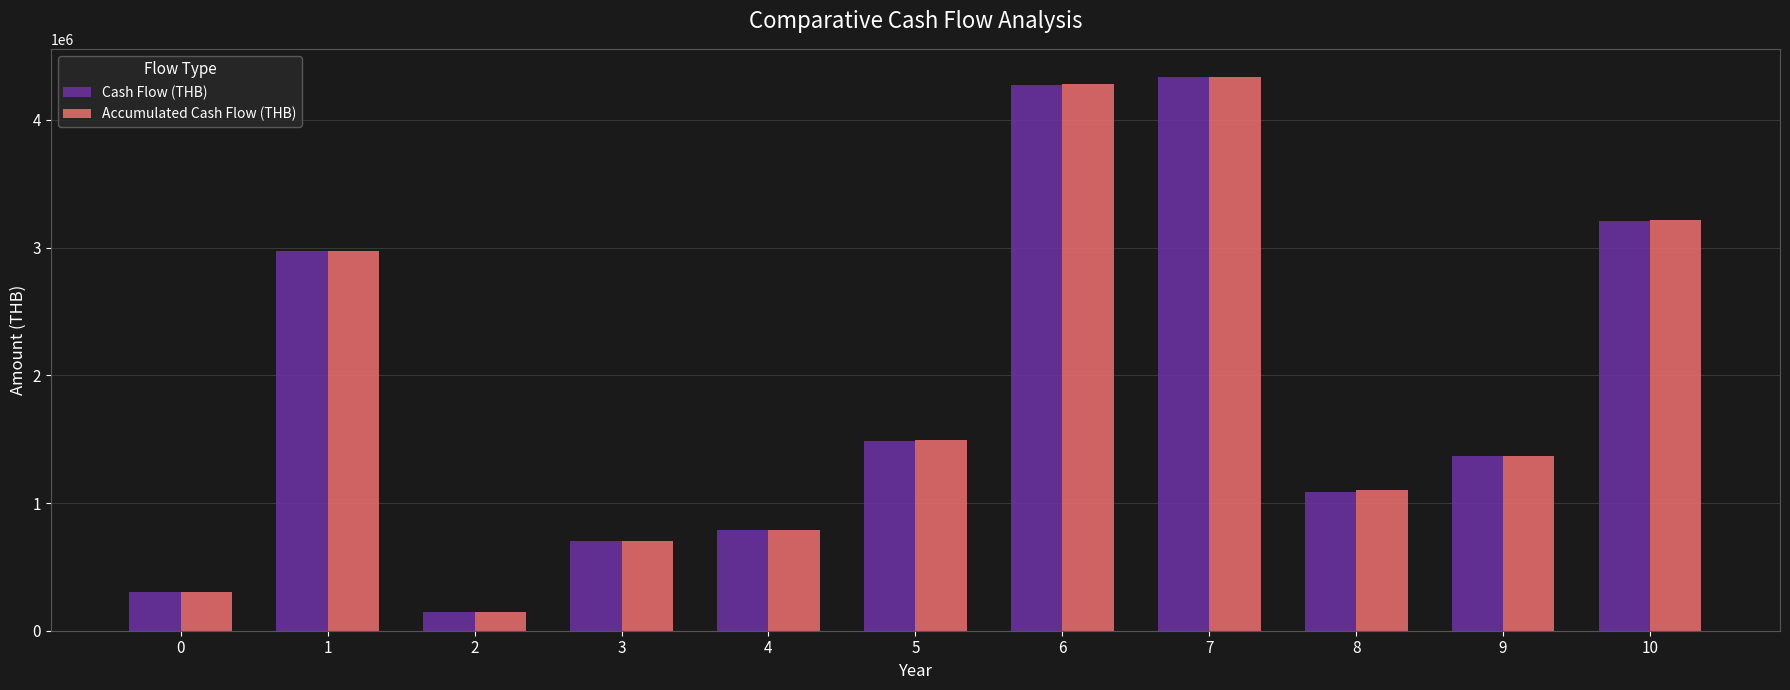

Which category has the highest value in the Cash Flow (THB) series?

7